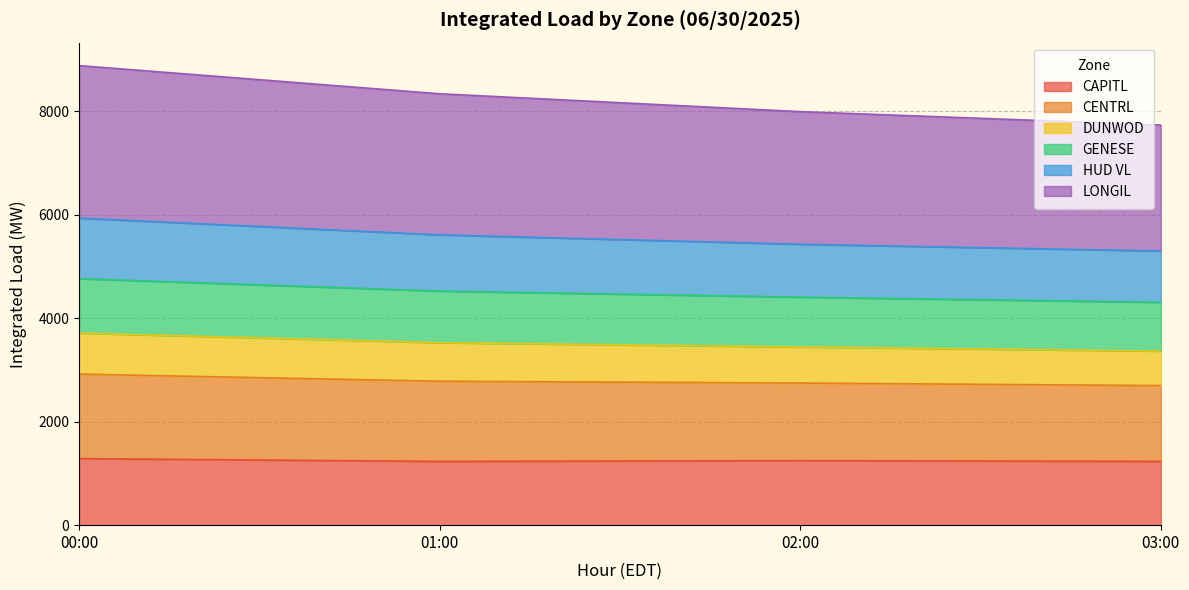

At which label does HUD VL reach its minimum?

03:00